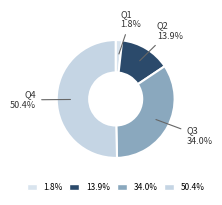

Between Q4 and Q2, which is larger?

Q4